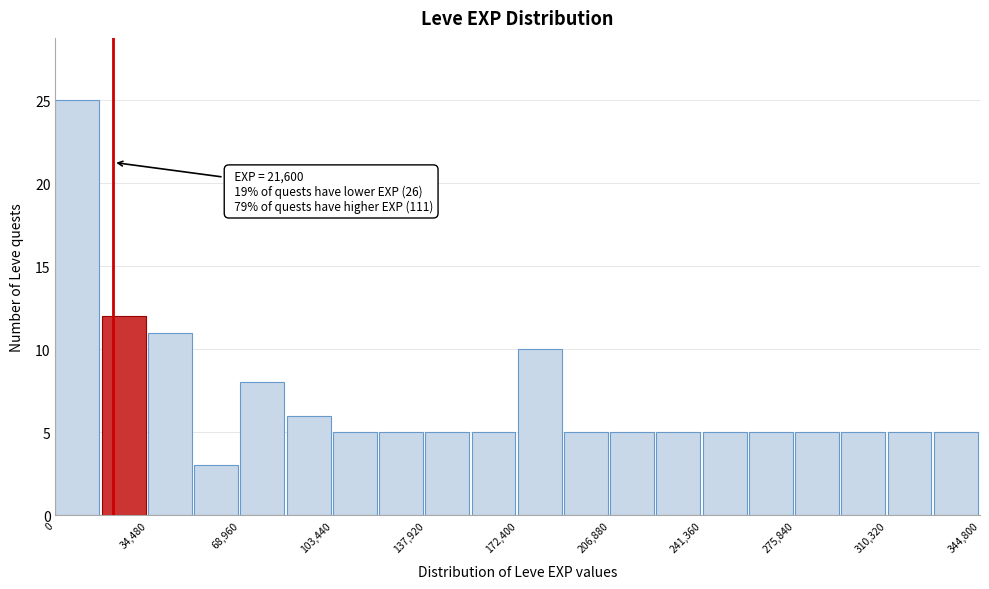

Read against the x-axis, roughly where is the centre of the tallest bar?

10000